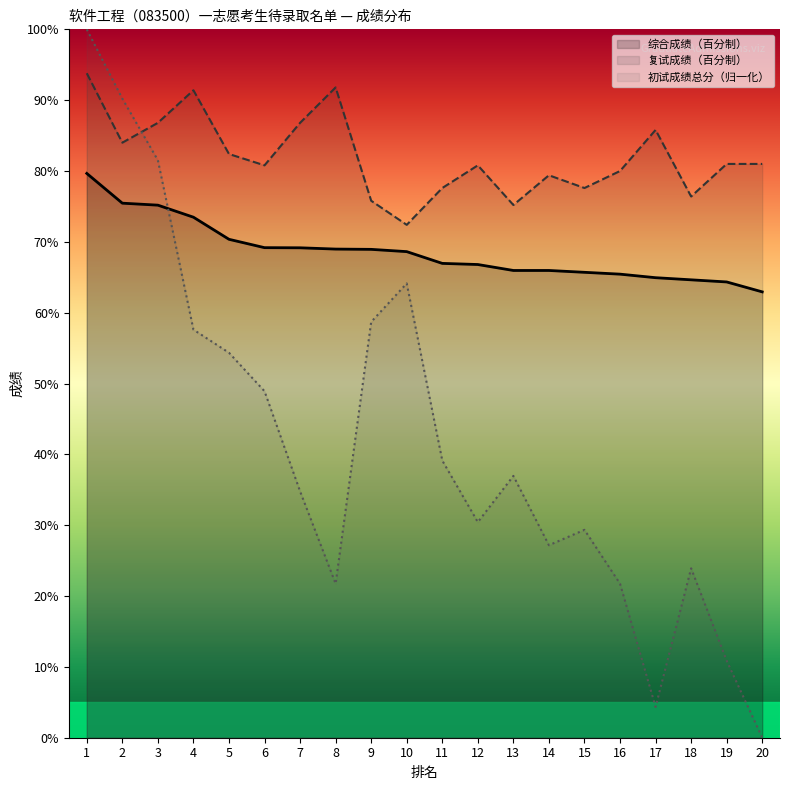

True or false: 综合成绩（百分制） and 初试成绩总分 intersect in this chart.

True